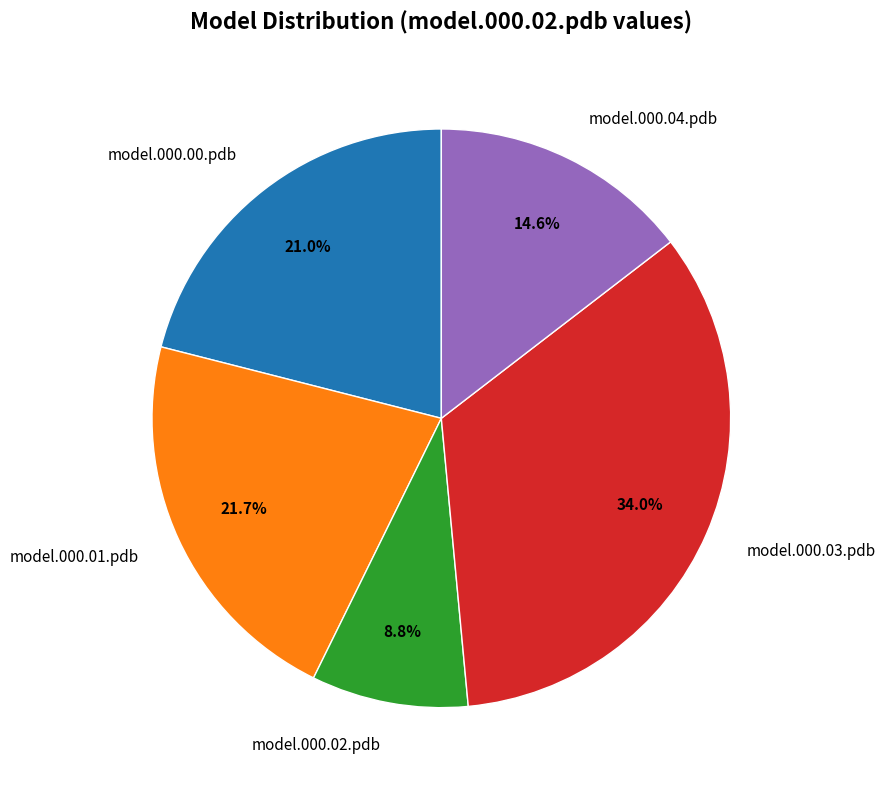

What percentage is NOT represented by model.000.02.pdb?

91.2%